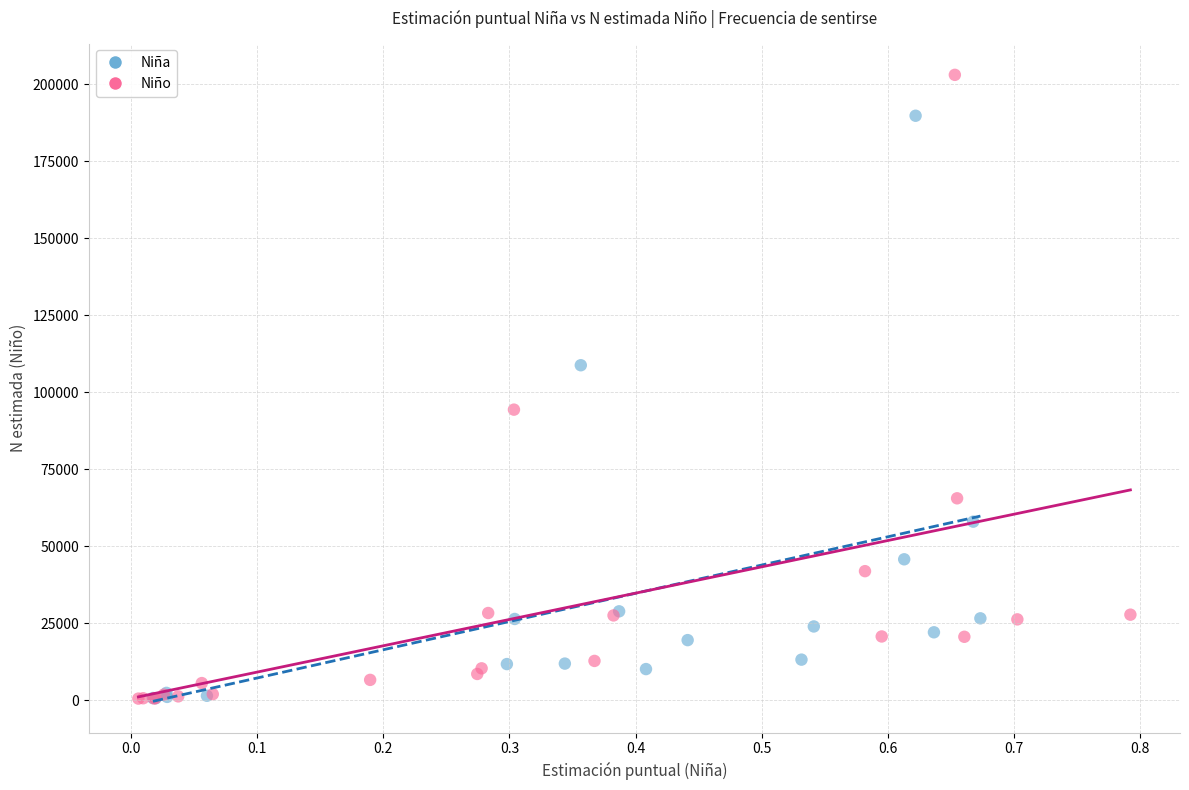

Which series has the widest spread of Y values?

Niño